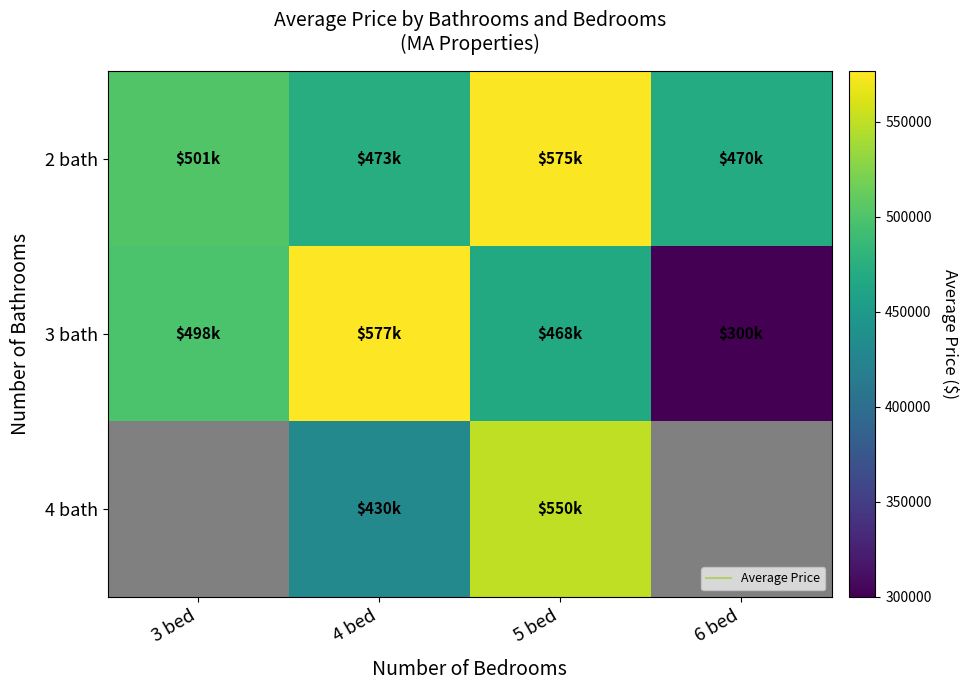

Between 4 bed and 3 bed, which is larger?

3 bed